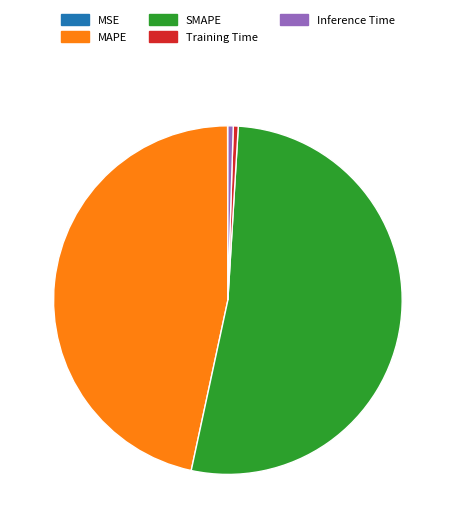

Approximately how many times larger is the value at MAPE compared to SMAPE?

0.9